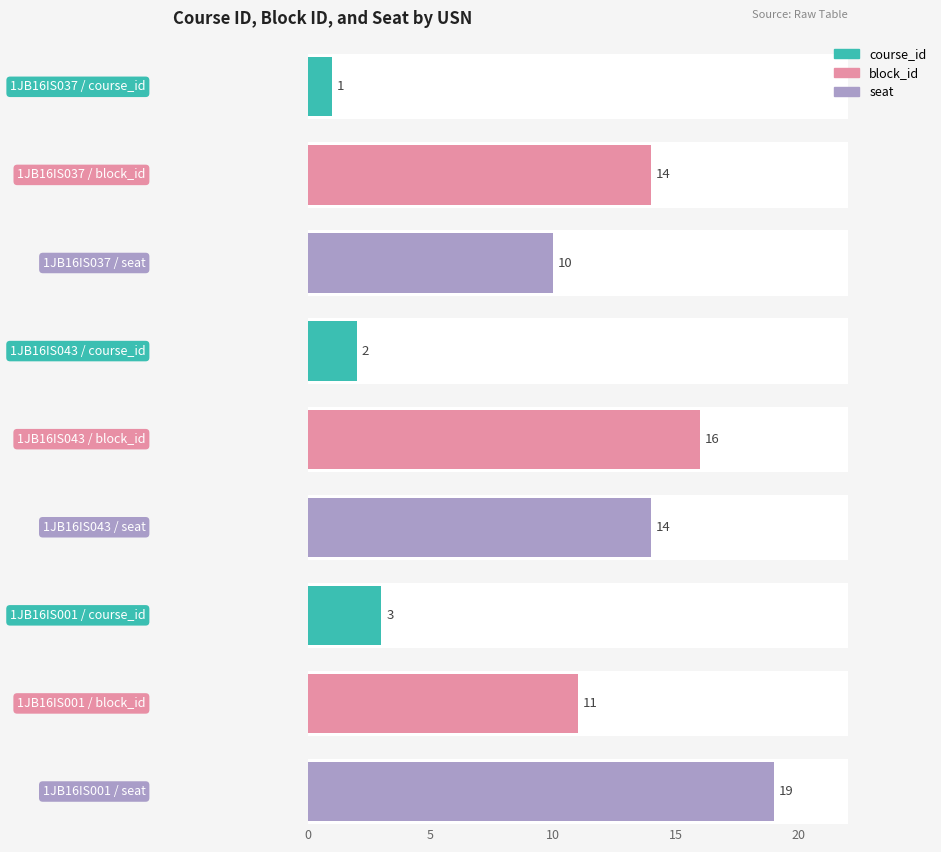

Which category has the lowest value across all series?

1JB16IS037